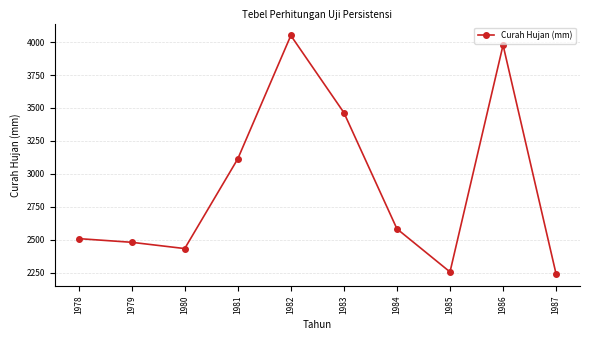

True or false: there are more than 2 points higher than both neighbors.

False